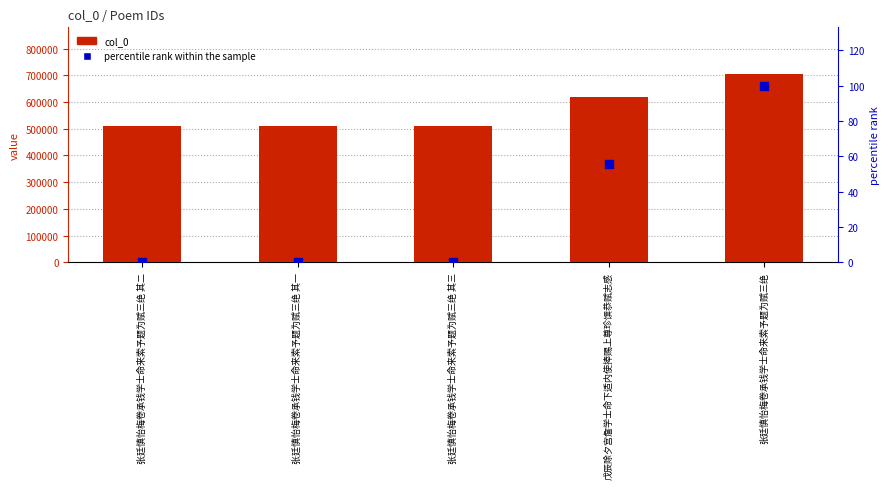

What are all the series names shown in the legend?

col_0, percentile rank within the sample